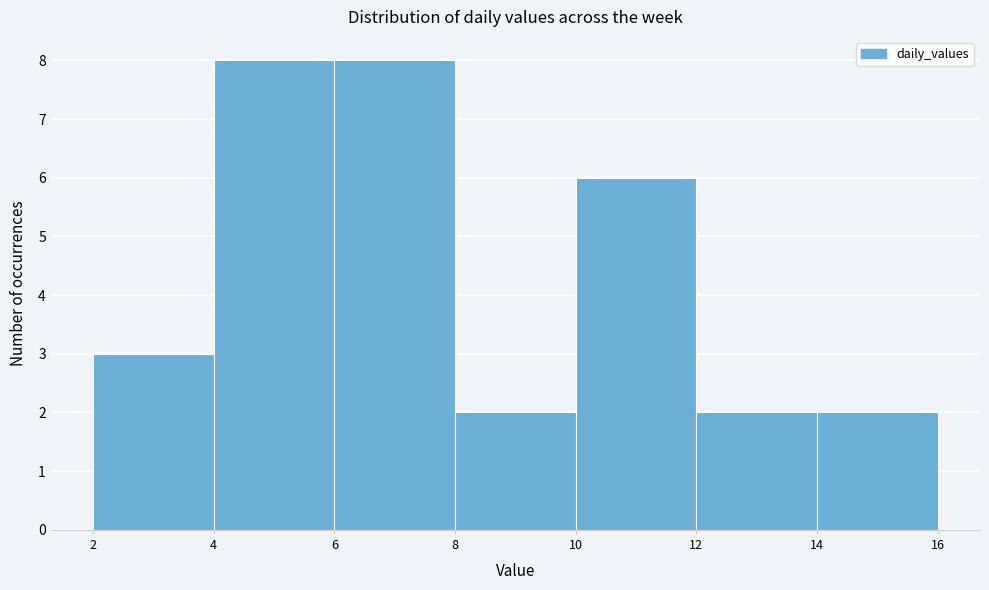

Reading left to right, transcribe this chart: for each bar, give the range it covers on the x-axis and its height. The values are not printed on the chart, so give them approximately, as read against the axis.

2 to 4: 3
4 to 6: 8
6 to 8: 8
8 to 10: 2
10 to 12: 6
12 to 14: 2
14 to 16: 2